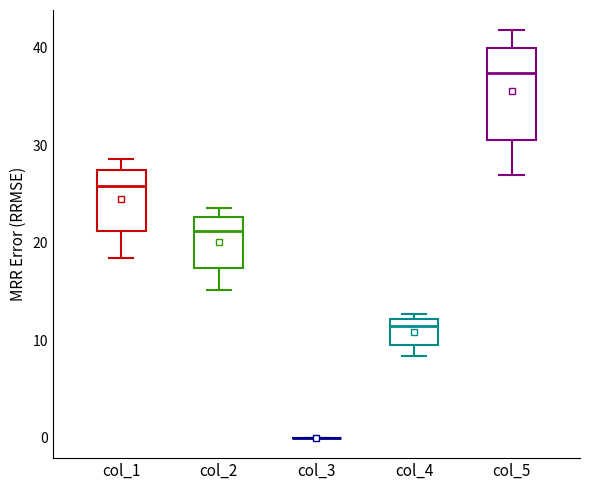

Reading left to right, read every box against the y-axis: the position of its median line, the range the box covers, and the ends of its whiskers. The values are not printed on the chart, so give them approximately, as read against the axis.

col_1: median 26, box 21 to 27, whiskers 18 to 29
col_2: median 21, box 17 to 23, whiskers 15 to 24
col_3: box collapsed to a line at 0, whiskers 0 to 0
col_4: median 11, box 9 to 12, whiskers 8 to 13
col_5: median 37, box 31 to 40, whiskers 27 to 42